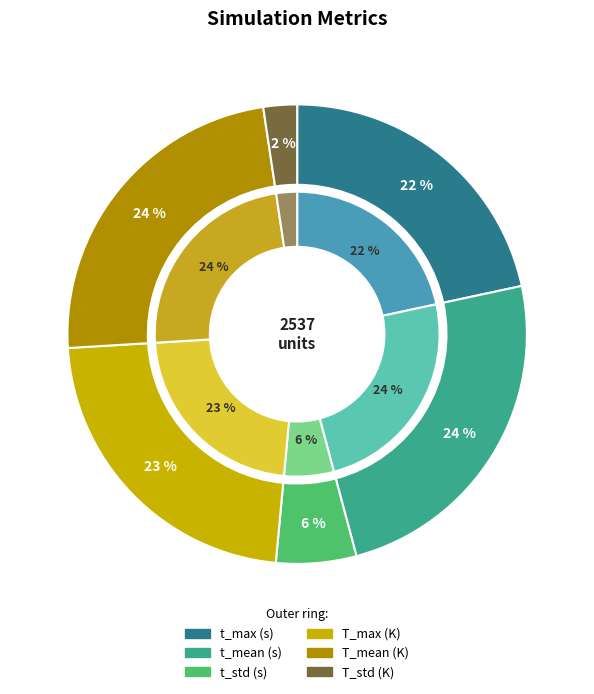

Does t_std (s) account for over 50% of the chart?

No